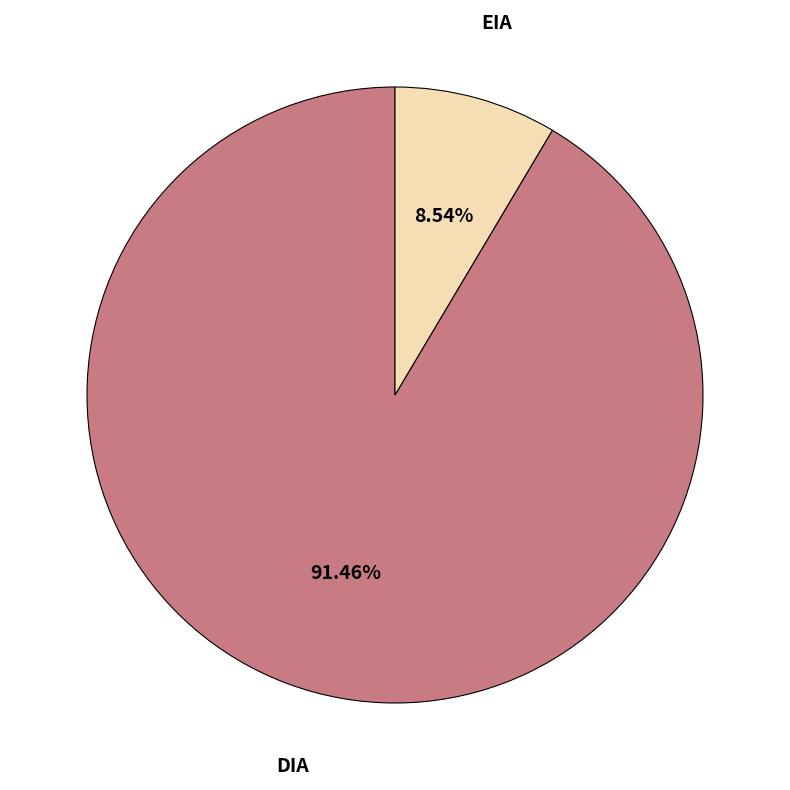

Is EIA the majority of the pie?

No